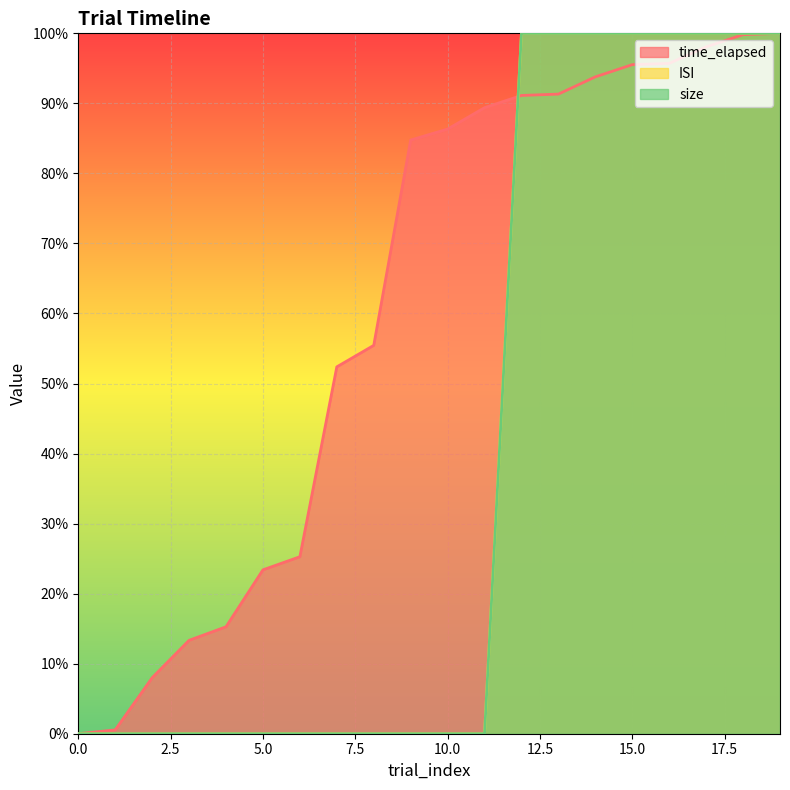

List the labels in order of time_elapsed value, smallest first.

0, 1, 2, 3, 4, 5, 6, 7, 8, 9, 10, 11, 12, 13, 14, 15, 16, 17, 18, 19